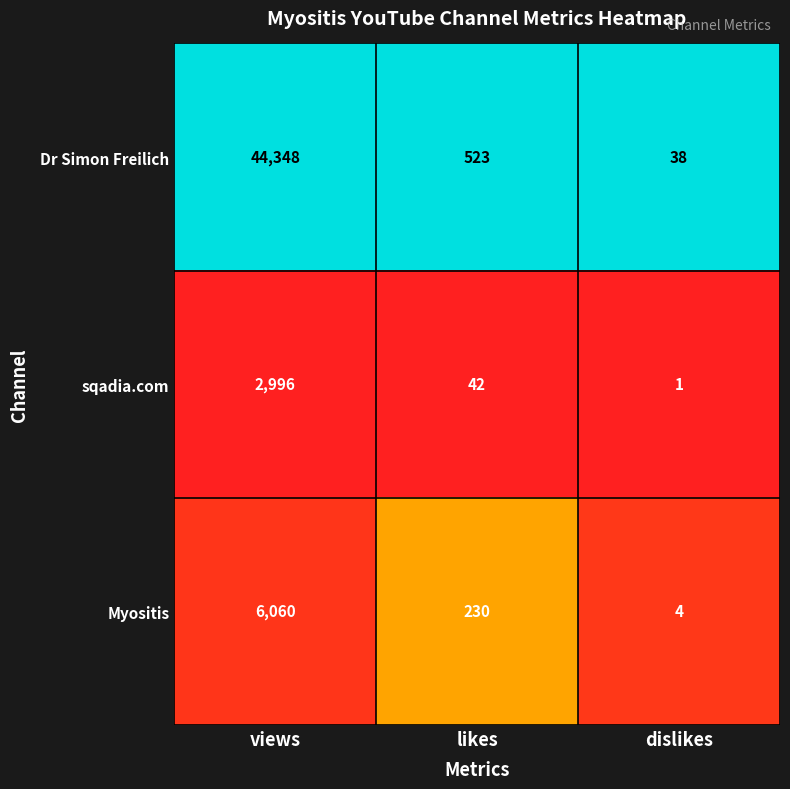

Reading right to left, list all the values displayed in this chart.

Dr Simon Freilich: 38	523	44348
sqadia.com: 1	42	2996
Myositis: 4	230	6060